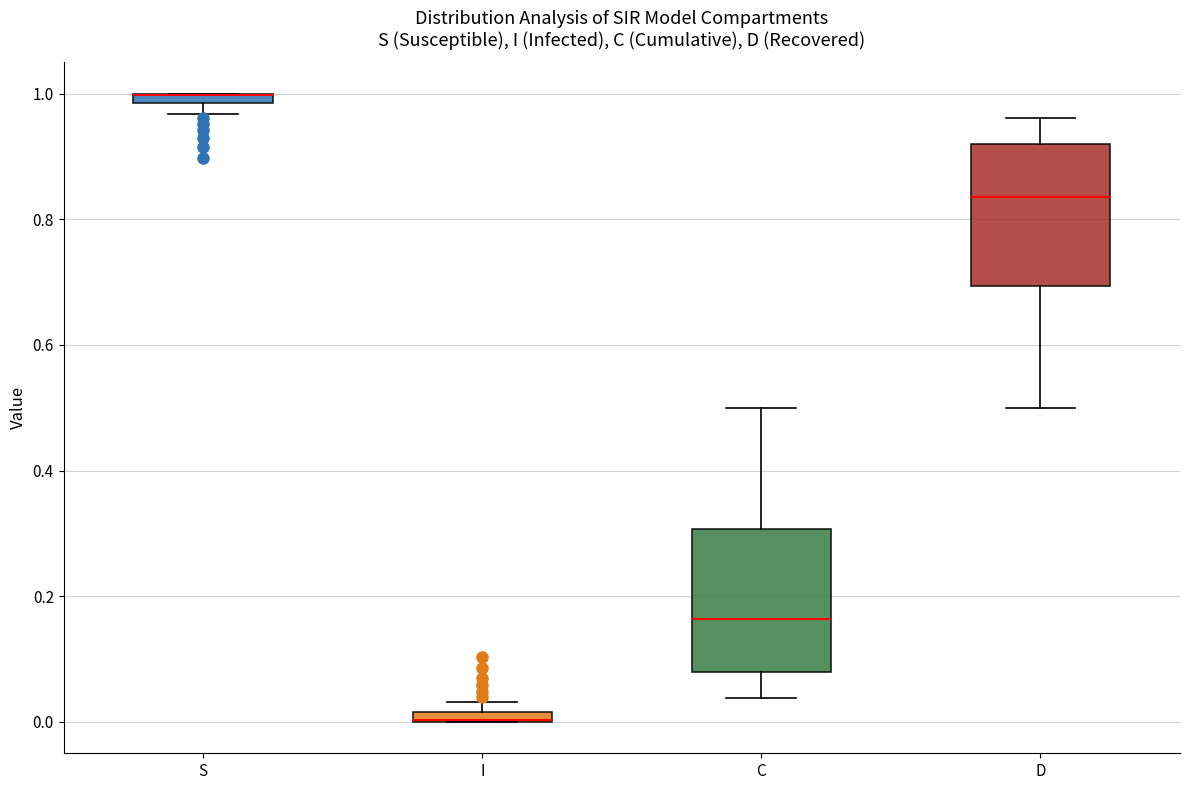

Where is the upper edge of the box for C on the y-axis? The values are not printed on the chart, so give them approximately, as read against the axis.

0.30